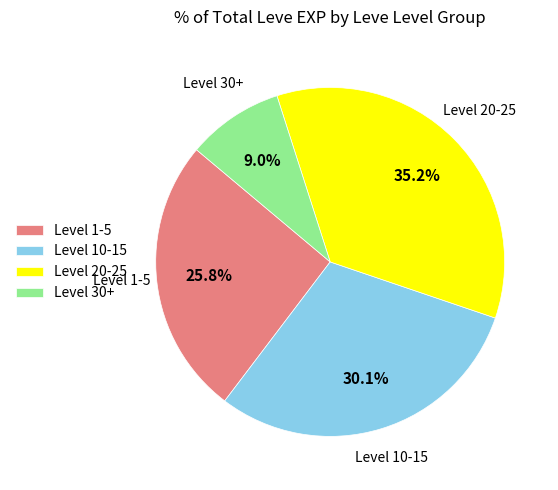

Is there a majority slice in this chart?

No